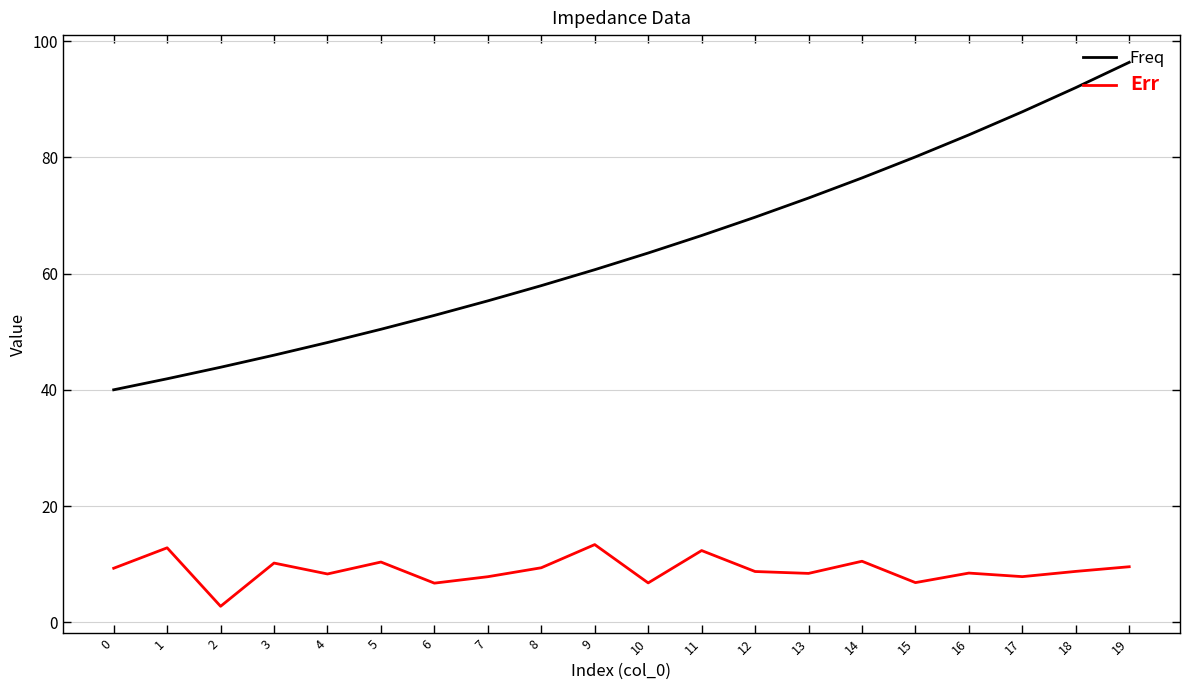

True or false: Freq and Err cross at least once.

False